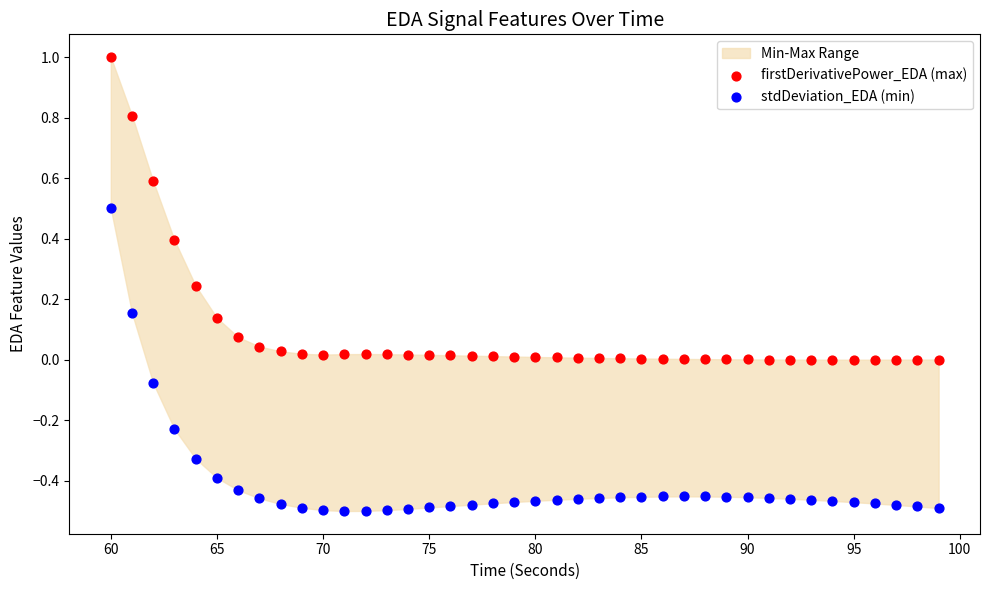

Across all data points, what is the range of X values (max minus min)?

39.0